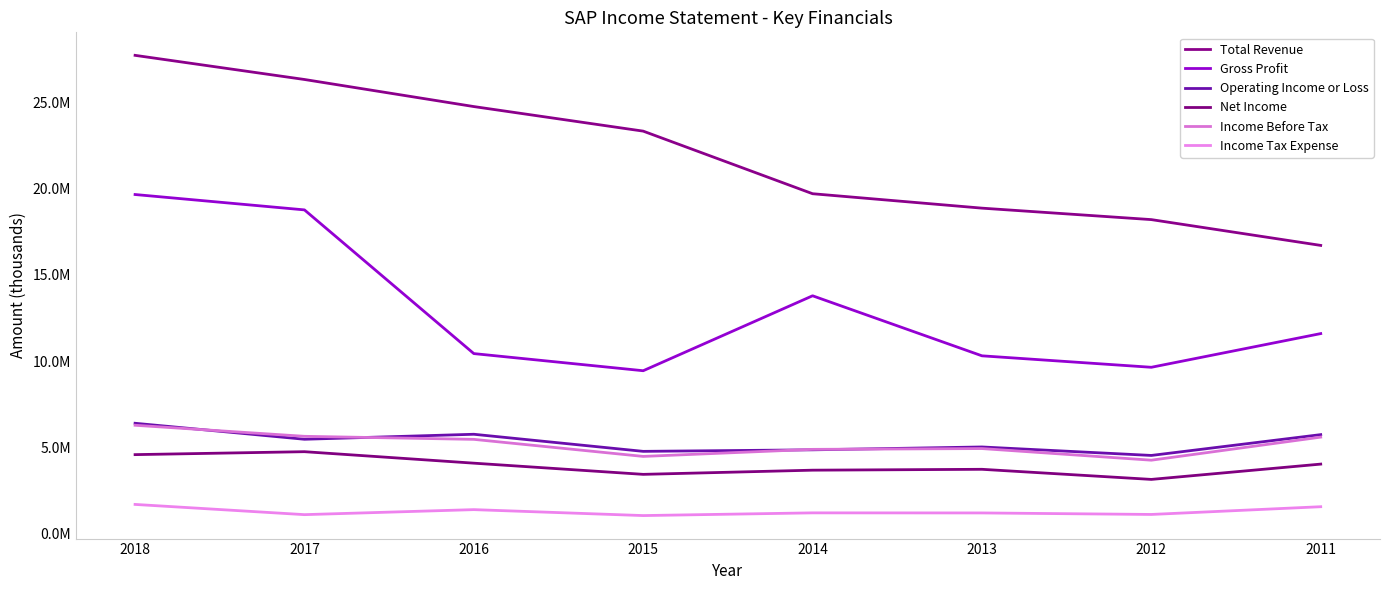

True or false: Income Tax Expense and Gross Profit cross at least once.

False